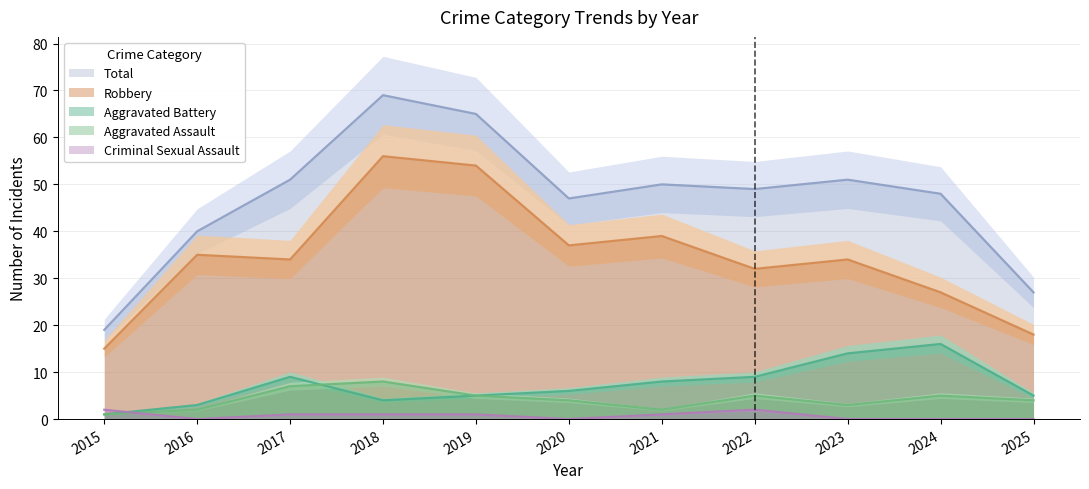

The value of Robbery at 2025 is 18. True or false?

True